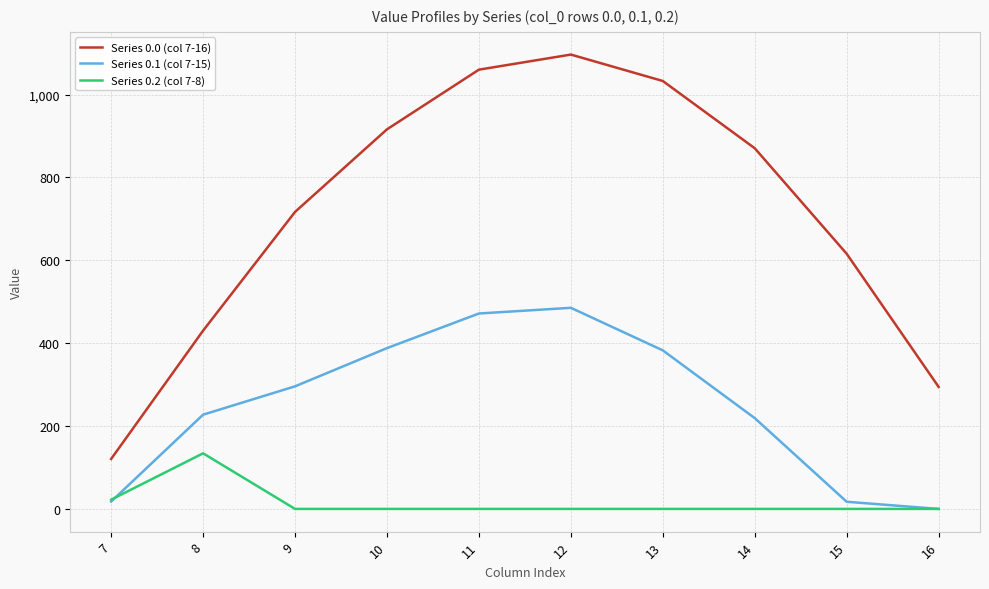

How many interior local peaks does the Series 0.1 (col 7-15) series have?

1